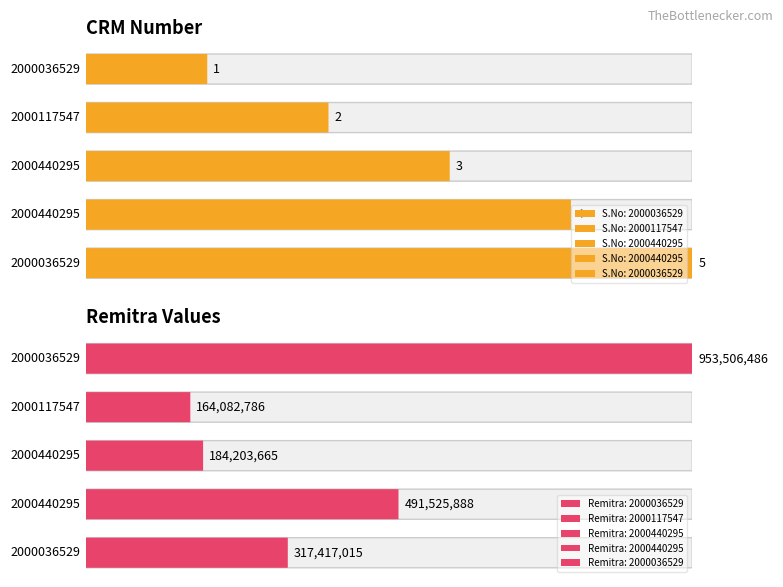

Reading left to right, what are all the values shown in this chart?

S.No: 2000036529=1	2000117547=2	2000440295=3	2000440295=4	2000036529=5
Remitra: 2000036529=953506486	2000117547=164082786	2000440295=184203665	2000440295=491525888	2000036529=317417015